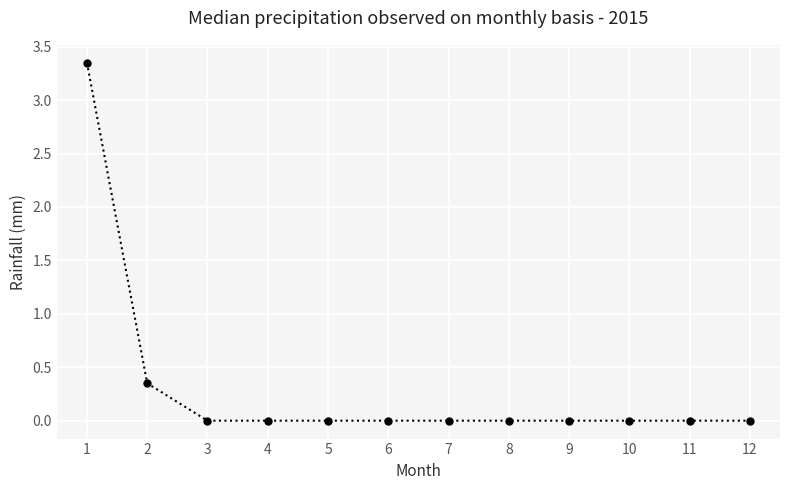

What is the sum of all values?

3.7